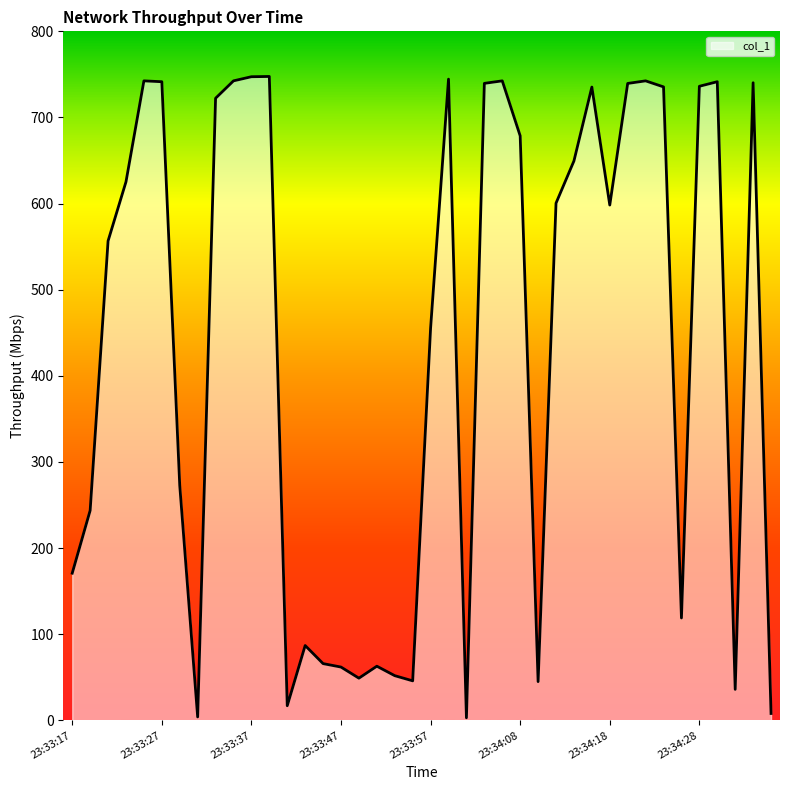

What is the difference between the maximum and minimum values?

744.6